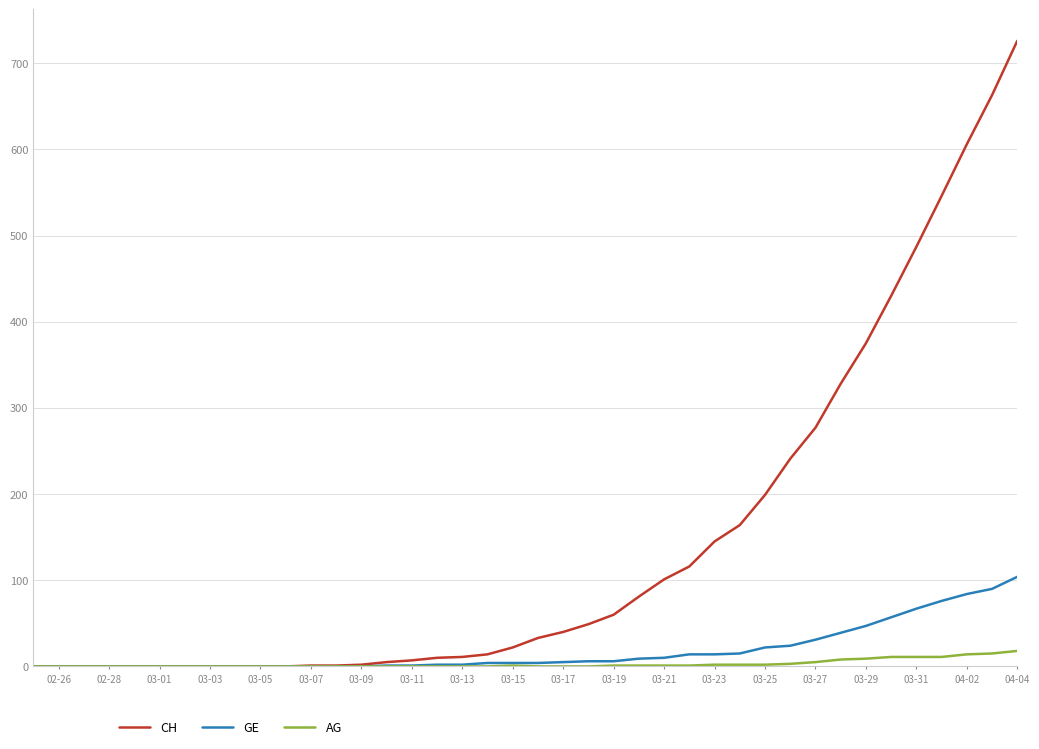

Which series has the largest range (max minus min)?

CH